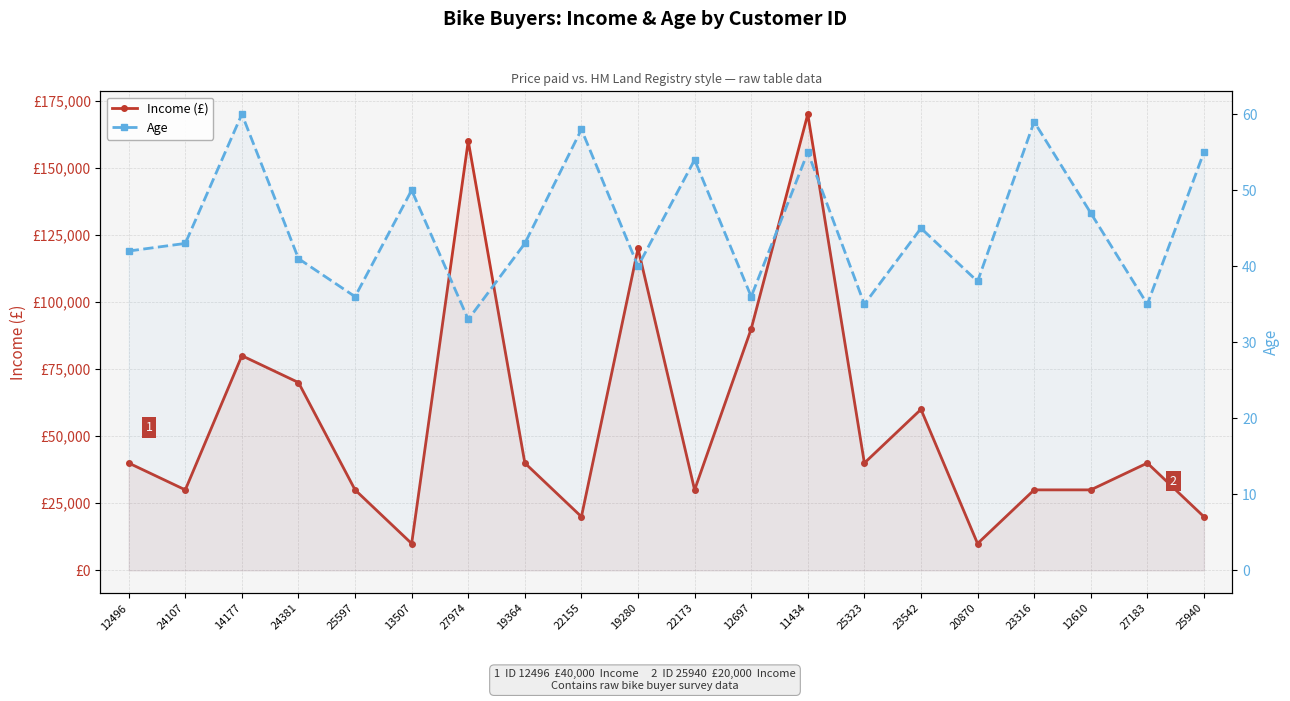

Rank the series by their maximum value, from highest to lowest.

Income (£), Age